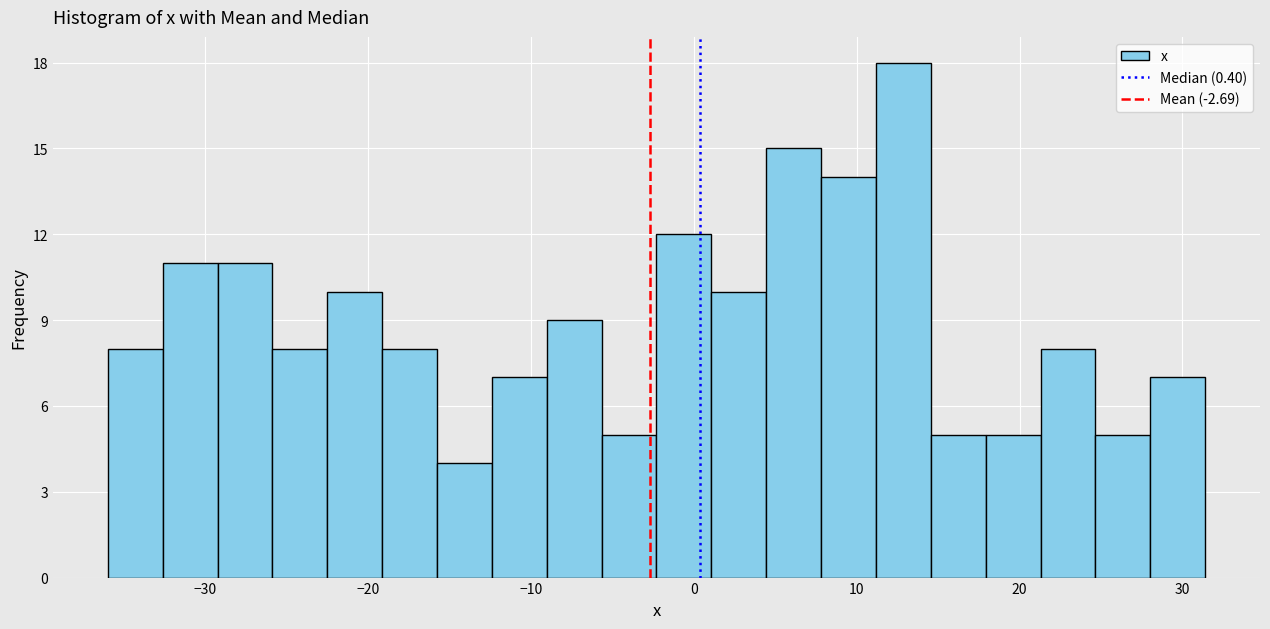

Read against the x-axis, roughly where is the centre of the tallest bar?

13